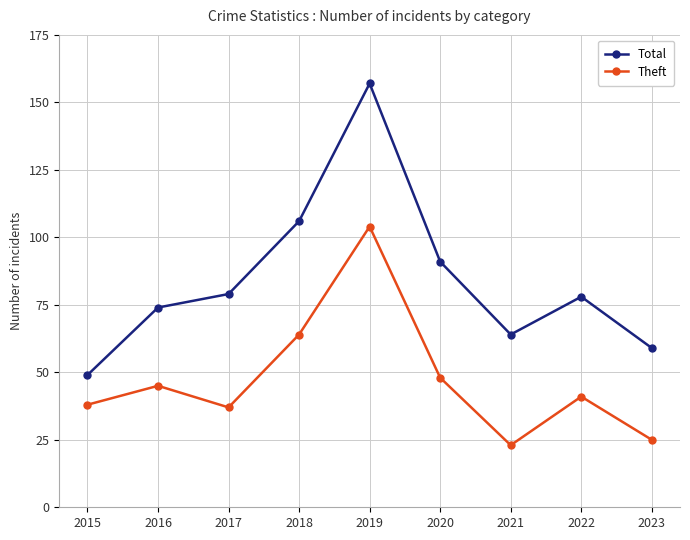

What is the total value across all series at 2023?

84